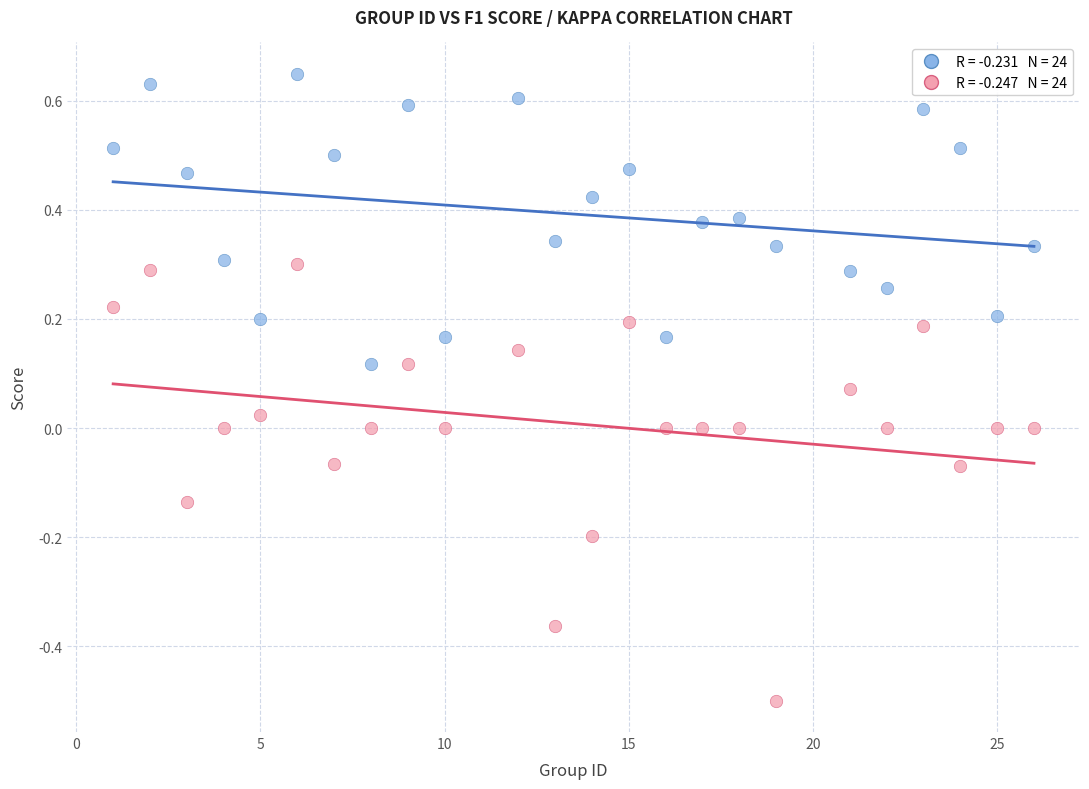

Across all data points, what is the range of X values (max minus min)?

25.0